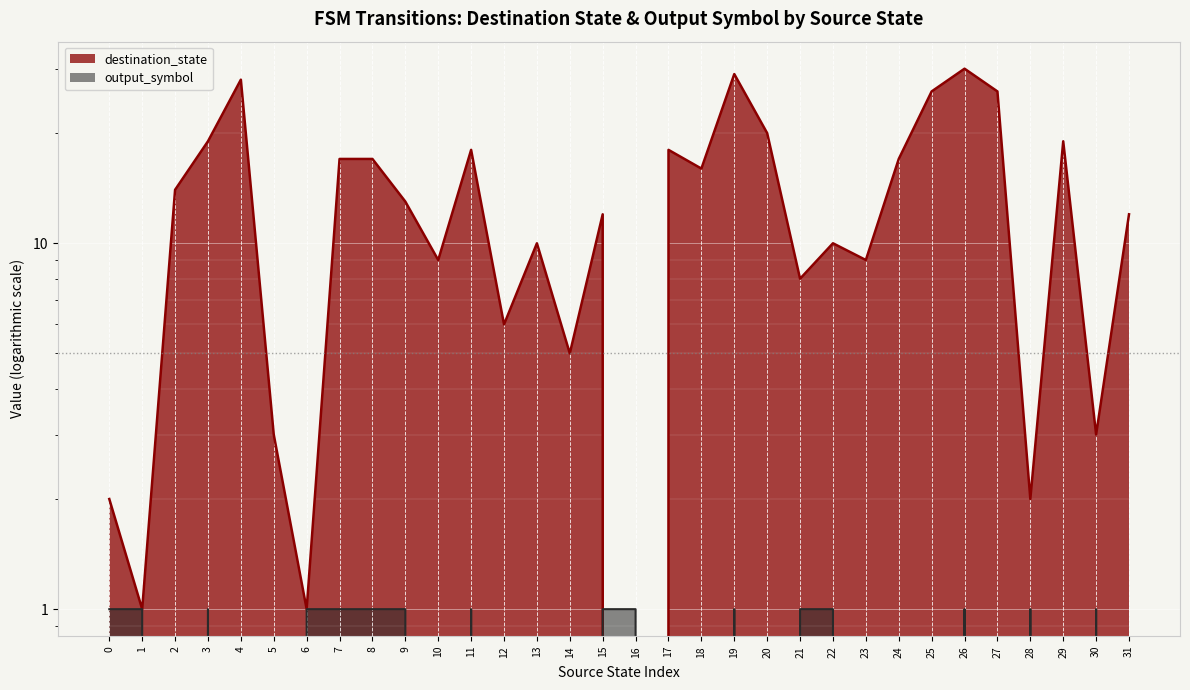

What is the approximate value of destination_state at 3?

19